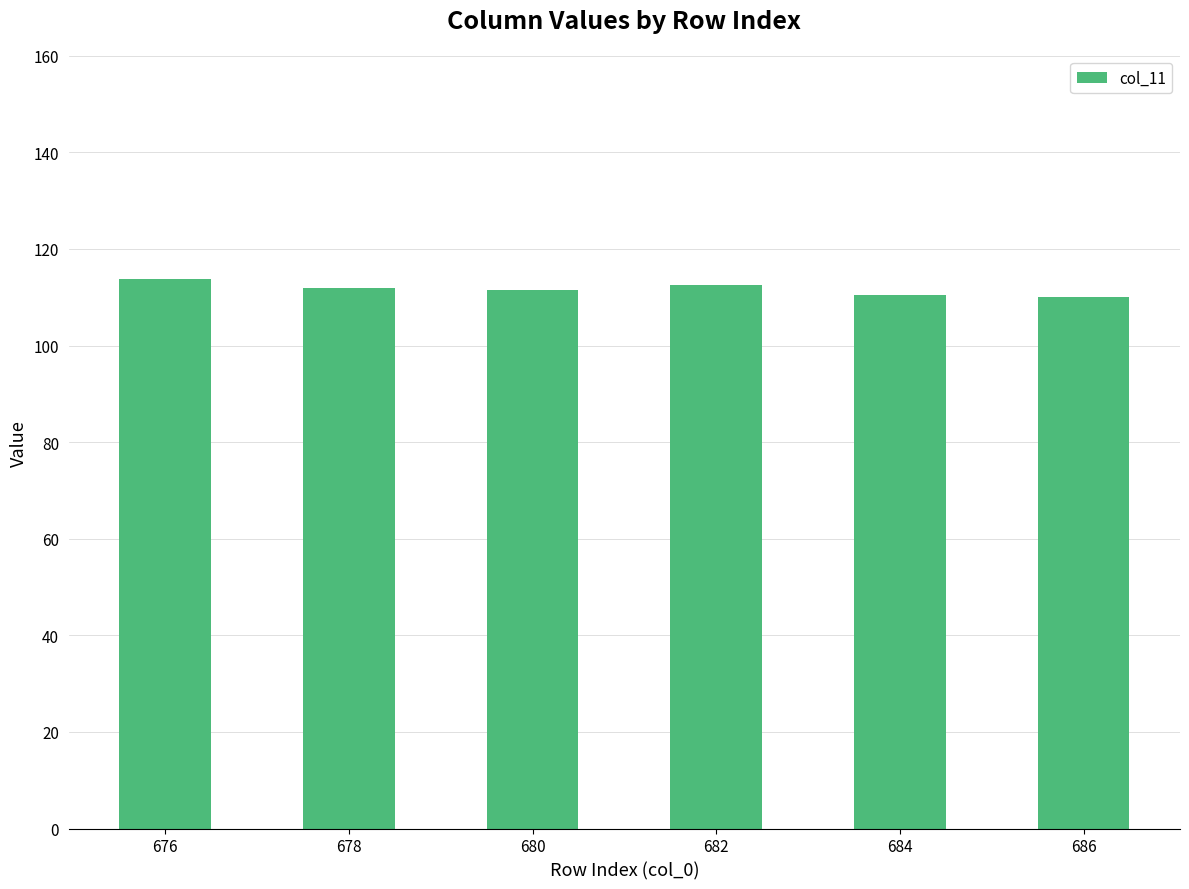

What is the difference between the values at 686 and 676?

3.7